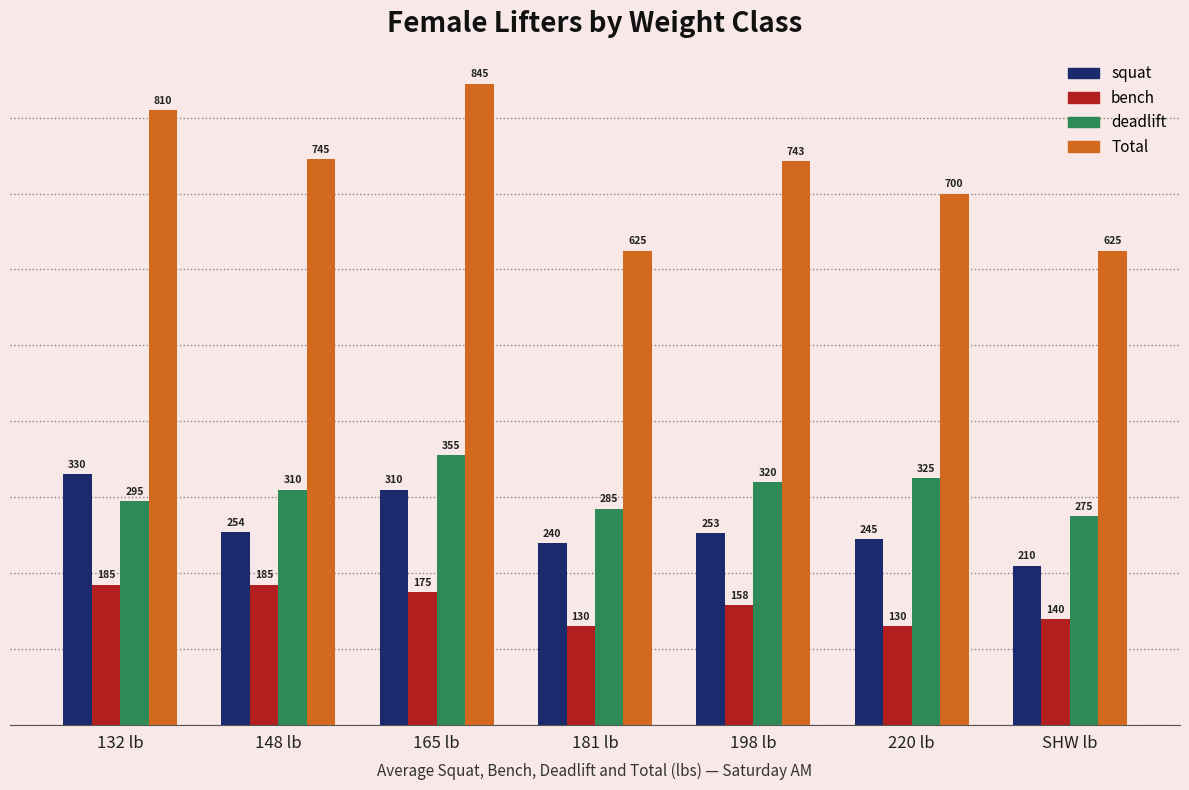

What is the maximum value shown in the chart?

845